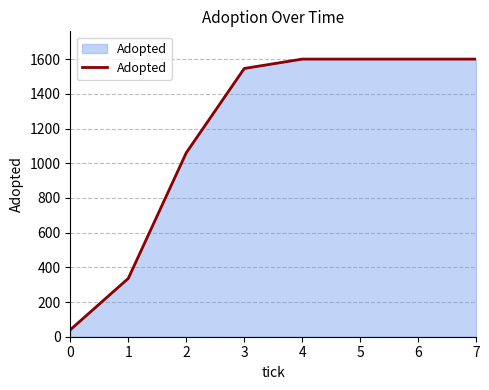

Approximately how many times larger is the value at 6 compared to 1?

4.8